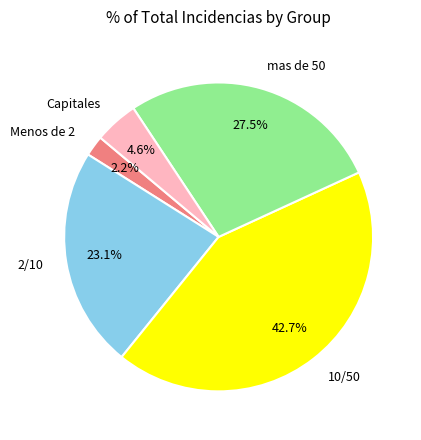

What percentage is the Menos de 2 slice, to the nearest percent?

2%